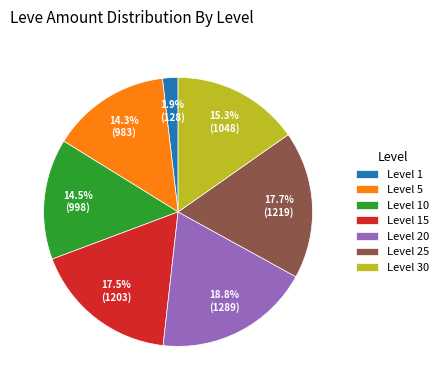

Does any single category account for the majority?

No